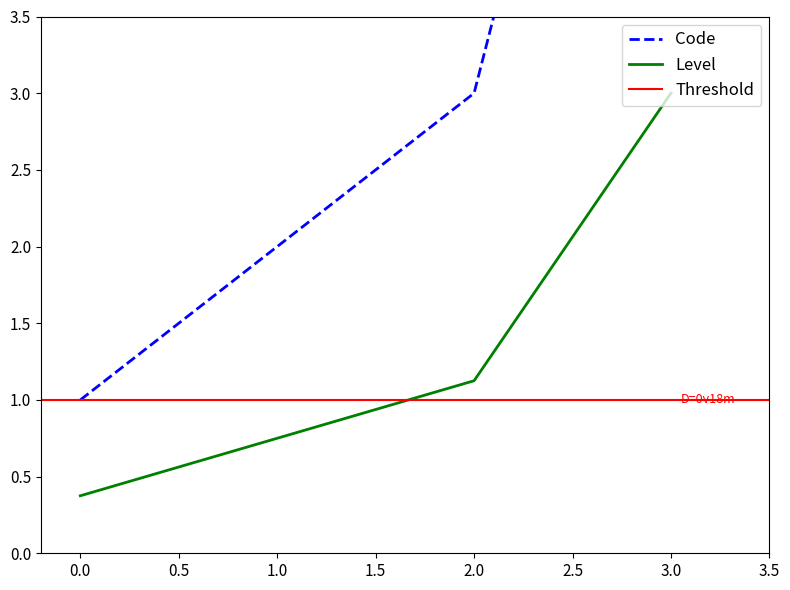

Reading left to right, list all the values displayed in this chart.

1	2	3	8